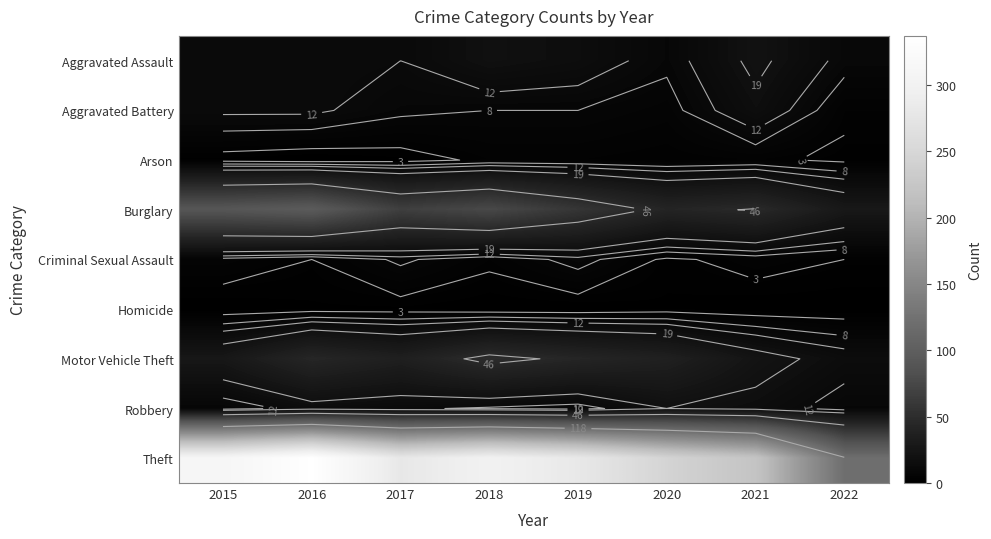

At which category is the sum across all series the highest?

2016